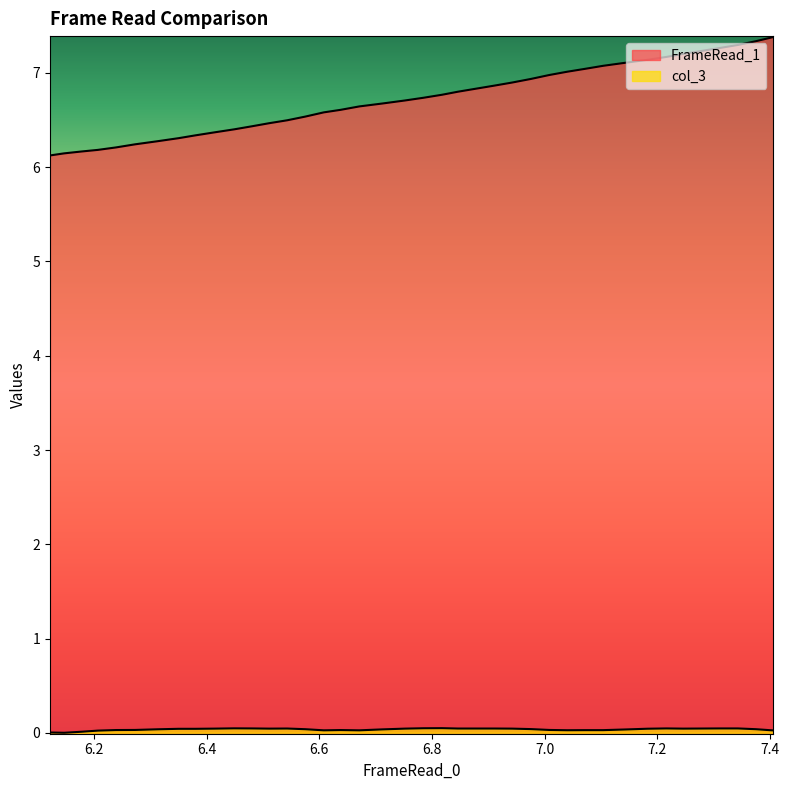

True or false: FrameRead_1 and col_3 cross at least once.

False